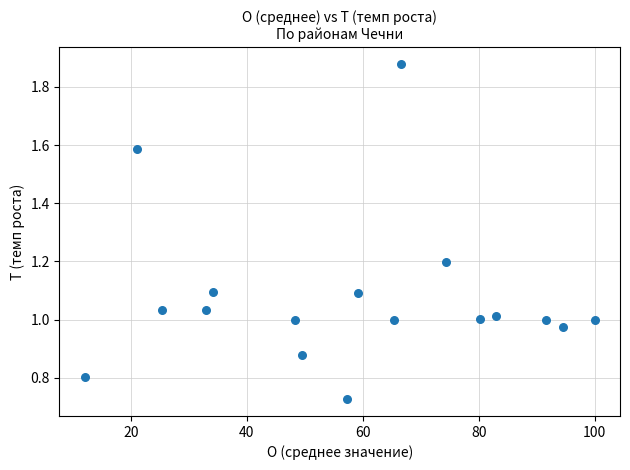

What is the range of X values (max minus min)?

88.0